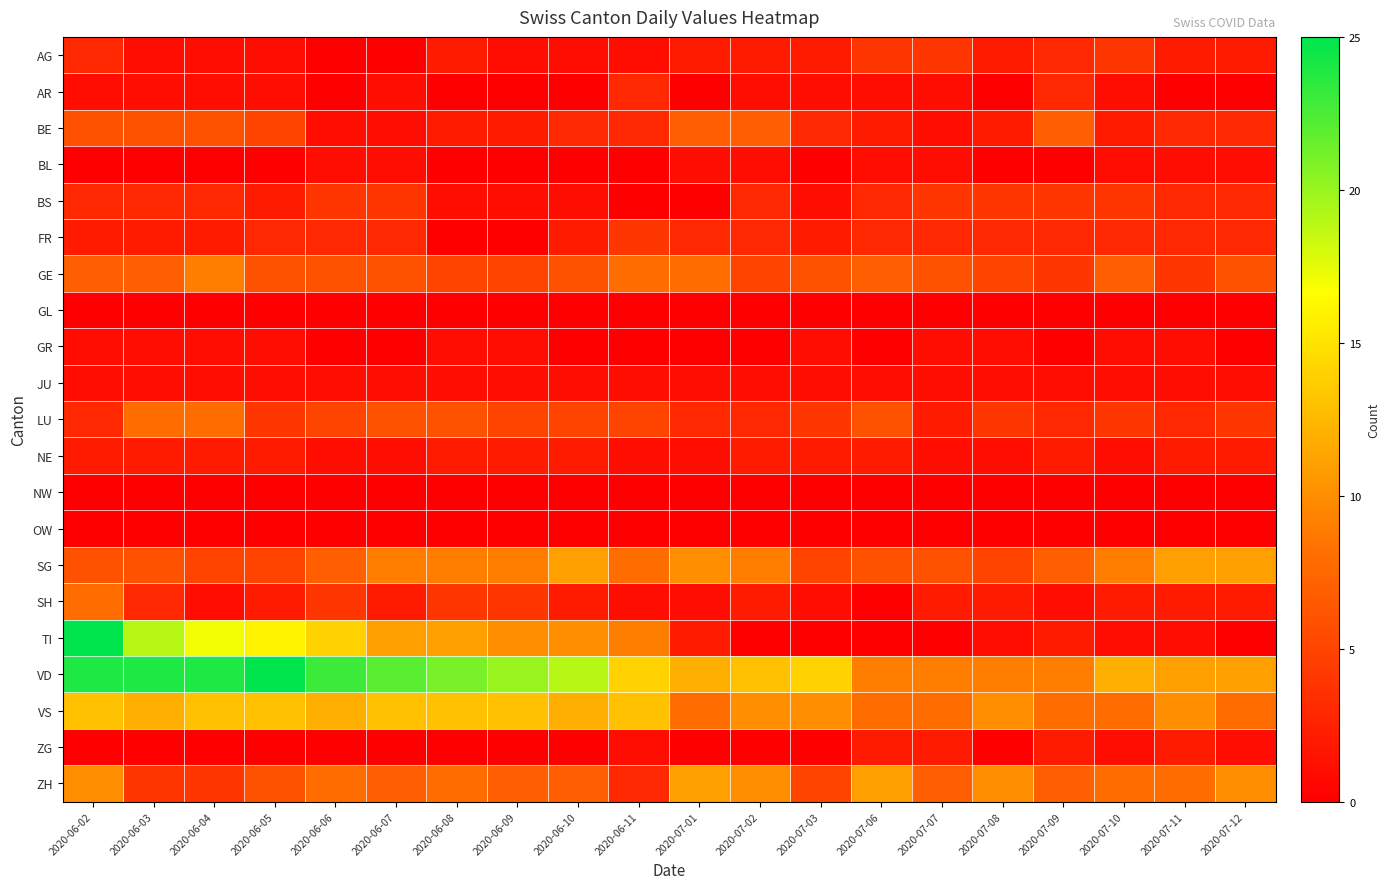

Reading right to left, what are all the values shown in this chart?

AG: 2020-07-12=2	2020-07-11=2	2020-07-10=4	2020-07-09=3	2020-07-08=2	2020-07-07=4	2020-07-06=4	2020-07-03=2	2020-07-02=2	2020-07-01=2	2020-06-11=1	2020-06-10=1	2020-06-09=1	2020-06-08=2	2020-06-07=0	2020-06-06=0	2020-06-05=1	2020-06-04=1	2020-06-03=1	2020-06-02=3
AR: 2020-07-12=0	2020-07-11=0	2020-07-10=1	2020-07-09=3	2020-07-08=0	2020-07-07=1	2020-07-06=1	2020-07-03=1	2020-07-02=1	2020-07-01=0	2020-06-11=3	2020-06-10=0	2020-06-09=0	2020-06-08=0	2020-06-07=1	2020-06-06=0	2020-06-05=1	2020-06-04=1	2020-06-03=1	2020-06-02=1
BE: 2020-07-12=3	2020-07-11=3	2020-07-10=2	2020-07-09=7	2020-07-08=2	2020-07-07=1	2020-07-06=2	2020-07-03=3	2020-07-02=7	2020-07-01=7	2020-06-11=3	2020-06-10=3	2020-06-09=2	2020-06-08=2	2020-06-07=1	2020-06-06=1	2020-06-05=5	2020-06-04=6	2020-06-03=6	2020-06-02=6
BL: 2020-07-12=1	2020-07-11=1	2020-07-10=1	2020-07-09=0	2020-07-08=0	2020-07-07=1	2020-07-06=1	2020-07-03=0	2020-07-02=1	2020-07-01=1	2020-06-11=0	2020-06-10=0	2020-06-09=0	2020-06-08=0	2020-06-07=1	2020-06-06=1	2020-06-05=0	2020-06-04=0	2020-06-03=0	2020-06-02=0
BS: 2020-07-12=3	2020-07-11=3	2020-07-10=4	2020-07-09=4	2020-07-08=4	2020-07-07=4	2020-07-06=3	2020-07-03=1	2020-07-02=3	2020-07-01=0	2020-06-11=0	2020-06-10=1	2020-06-09=1	2020-06-08=1	2020-06-07=4	2020-06-06=4	2020-06-05=2	2020-06-04=3	2020-06-03=3	2020-06-02=3
FR: 2020-07-12=3	2020-07-11=3	2020-07-10=3	2020-07-09=3	2020-07-08=3	2020-07-07=3	2020-07-06=3	2020-07-03=2	2020-07-02=3	2020-07-01=3	2020-06-11=4	2020-06-10=2	2020-06-09=0	2020-06-08=0	2020-06-07=3	2020-06-06=3	2020-06-05=3	2020-06-04=2	2020-06-03=2	2020-06-02=2
GE: 2020-07-12=6	2020-07-11=4	2020-07-10=7	2020-07-09=4	2020-07-08=5	2020-07-07=6	2020-07-06=7	2020-07-03=6	2020-07-02=5	2020-07-01=8	2020-06-11=8	2020-06-10=6	2020-06-09=5	2020-06-08=5	2020-06-07=6	2020-06-06=6	2020-06-05=6	2020-06-04=9	2020-06-03=7	2020-06-02=7
GL: 2020-07-12=0	2020-07-11=0	2020-07-10=0	2020-07-09=0	2020-07-08=0	2020-07-07=0	2020-07-06=0	2020-07-03=0	2020-07-02=0	2020-07-01=0	2020-06-11=0	2020-06-10=0	2020-06-09=0	2020-06-08=0	2020-06-07=0	2020-06-06=0	2020-06-05=0	2020-06-04=0	2020-06-03=0	2020-06-02=0
GR: 2020-07-12=0	2020-07-11=1	2020-07-10=1	2020-07-09=0	2020-07-08=1	2020-07-07=1	2020-07-06=0	2020-07-03=1	2020-07-02=0	2020-07-01=0	2020-06-11=0	2020-06-10=0	2020-06-09=1	2020-06-08=1	2020-06-07=0	2020-06-06=0	2020-06-05=1	2020-06-04=1	2020-06-03=1	2020-06-02=1
JU: 2020-07-12=1	2020-07-11=1	2020-07-10=1	2020-07-09=1	2020-07-08=1	2020-07-07=1	2020-07-06=1	2020-07-03=1	2020-07-02=1	2020-07-01=1	2020-06-11=1	2020-06-10=1	2020-06-09=1	2020-06-08=1	2020-06-07=1	2020-06-06=1	2020-06-05=1	2020-06-04=1	2020-06-03=1	2020-06-02=1
LU: 2020-07-12=4	2020-07-11=3	2020-07-10=4	2020-07-09=3	2020-07-08=4	2020-07-07=2	2020-07-06=6	2020-07-03=4	2020-07-02=3	2020-07-01=3	2020-06-11=5	2020-06-10=5	2020-06-09=5	2020-06-08=6	2020-06-07=6	2020-06-06=5	2020-06-05=4	2020-06-04=8	2020-06-03=8	2020-06-02=3
NE: 2020-07-12=2	2020-07-11=2	2020-07-10=1	2020-07-09=2	2020-07-08=1	2020-07-07=1	2020-07-06=2	2020-07-03=2	2020-07-02=2	2020-07-01=1	2020-06-11=1	2020-06-10=2	2020-06-09=2	2020-06-08=2	2020-06-07=1	2020-06-06=1	2020-06-05=2	2020-06-04=2	2020-06-03=2	2020-06-02=2
NW: 2020-07-12=0	2020-07-11=0	2020-07-10=0	2020-07-09=0	2020-07-08=0	2020-07-07=0	2020-07-06=0	2020-07-03=0	2020-07-02=0	2020-07-01=0	2020-06-11=0	2020-06-10=0	2020-06-09=0	2020-06-08=0	2020-06-07=0	2020-06-06=0	2020-06-05=0	2020-06-04=0	2020-06-03=0	2020-06-02=0
OW: 2020-07-12=0	2020-07-11=0	2020-07-10=0	2020-07-09=0	2020-07-08=0	2020-07-07=0	2020-07-06=0	2020-07-03=0	2020-07-02=0	2020-07-01=0	2020-06-11=0	2020-06-10=0	2020-06-09=0	2020-06-08=0	2020-06-07=0	2020-06-06=0	2020-06-05=0	2020-06-04=0	2020-06-03=0	2020-06-02=0
SG: 2020-07-12=11	2020-07-11=11	2020-07-10=9	2020-07-09=7	2020-07-08=5	2020-07-07=6	2020-07-06=6	2020-07-03=5	2020-07-02=9	2020-07-01=10	2020-06-11=8	2020-06-10=11	2020-06-09=9	2020-06-08=9	2020-06-07=9	2020-06-06=7	2020-06-05=5	2020-06-04=5	2020-06-03=6	2020-06-02=6
SH: 2020-07-12=2	2020-07-11=2	2020-07-10=2	2020-07-09=1	2020-07-08=2	2020-07-07=2	2020-07-06=0	2020-07-03=1	2020-07-02=2	2020-07-01=1	2020-06-11=1	2020-06-10=2	2020-06-09=4	2020-06-08=4	2020-06-07=2	2020-06-06=4	2020-06-05=2	2020-06-04=1	2020-06-03=3	2020-06-02=8
TI: 2020-07-12=0	2020-07-11=1	2020-07-10=1	2020-07-09=2	2020-07-08=1	2020-07-07=0	2020-07-06=0	2020-07-03=0	2020-07-02=0	2020-07-01=2	2020-06-11=9	2020-06-10=10	2020-06-09=10	2020-06-08=11	2020-06-07=11	2020-06-06=14	2020-06-05=16	2020-06-04=17	2020-06-03=19	2020-06-02=25
VD: 2020-07-12=11	2020-07-11=11	2020-07-10=12	2020-07-09=9	2020-07-08=9	2020-07-07=9	2020-07-06=9	2020-07-03=14	2020-07-02=13	2020-07-01=12	2020-06-11=14	2020-06-10=19	2020-06-09=20	2020-06-08=21	2020-06-07=22	2020-06-06=23	2020-06-05=25	2020-06-04=24	2020-06-03=24	2020-06-02=24
VS: 2020-07-12=8	2020-07-11=10	2020-07-10=8	2020-07-09=8	2020-07-08=10	2020-07-07=8	2020-07-06=8	2020-07-03=10	2020-07-02=10	2020-07-01=8	2020-06-11=13	2020-06-10=12	2020-06-09=13	2020-06-08=13	2020-06-07=13	2020-06-06=12	2020-06-05=13	2020-06-04=13	2020-06-03=12	2020-06-02=13
ZG: 2020-07-12=1	2020-07-11=2	2020-07-10=1	2020-07-09=2	2020-07-08=0	2020-07-07=2	2020-07-06=2	2020-07-03=0	2020-07-02=0	2020-07-01=0	2020-06-11=1	2020-06-10=0	2020-06-09=0	2020-06-08=0	2020-06-07=0	2020-06-06=0	2020-06-05=0	2020-06-04=0	2020-06-03=0	2020-06-02=0
ZH: 2020-07-12=10	2020-07-11=8	2020-07-10=8	2020-07-09=7	2020-07-08=10	2020-07-07=7	2020-07-06=11	2020-07-03=5	2020-07-02=10	2020-07-01=11	2020-06-11=3	2020-06-10=7	2020-06-09=7	2020-06-08=8	2020-06-07=7	2020-06-06=8	2020-06-05=6	2020-06-04=4	2020-06-03=4	2020-06-02=10